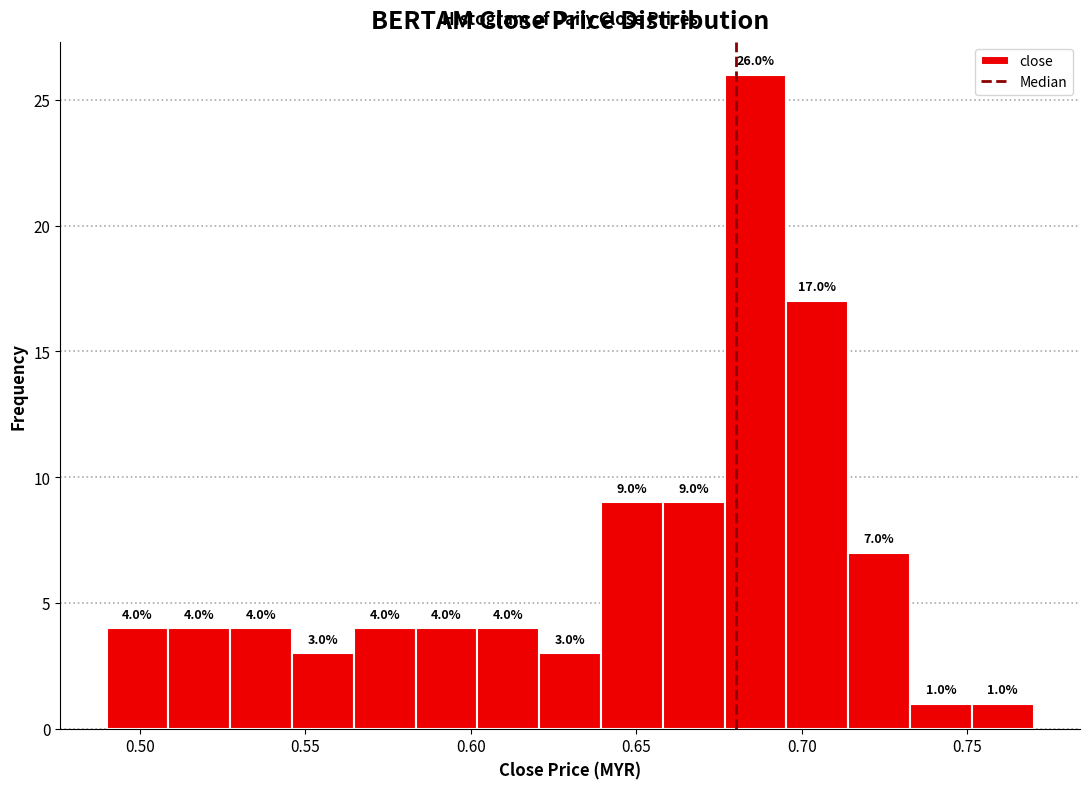

Read against the x-axis, roughly where is the centre of the tallest bar?

0.685